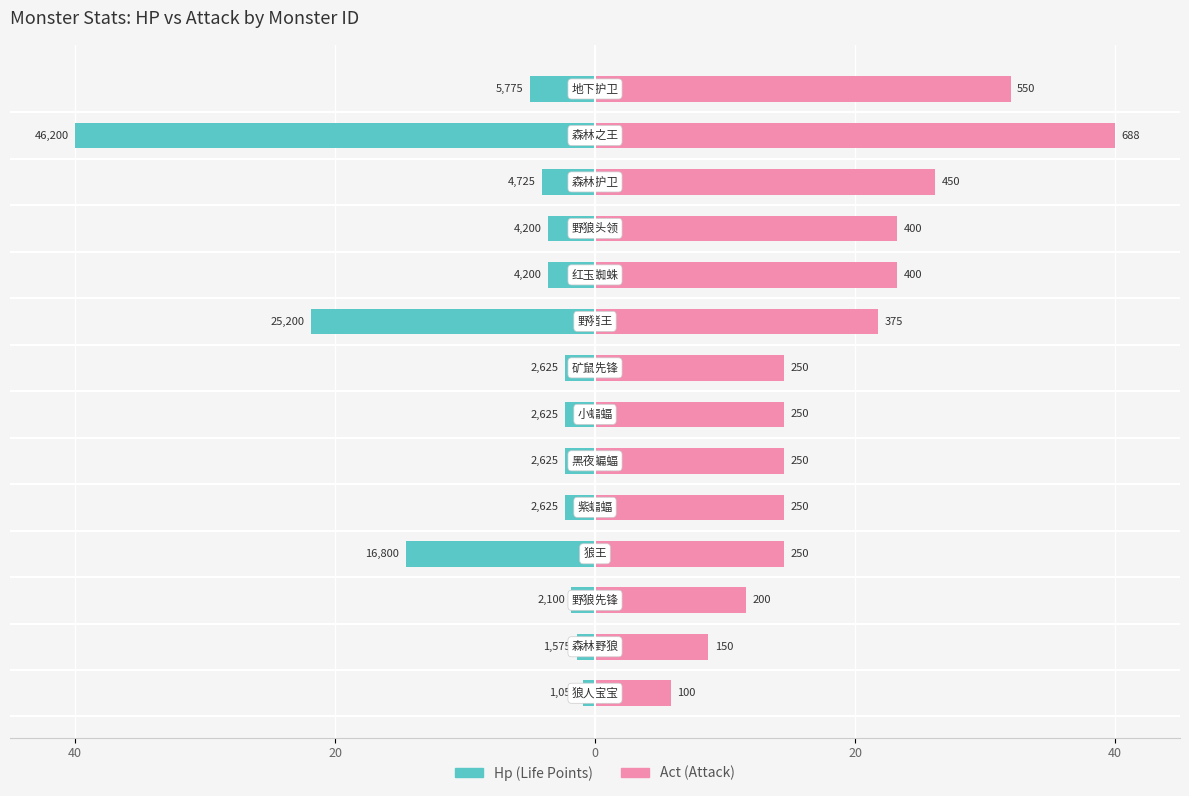

Which series has the largest range (max minus min)?

Hp